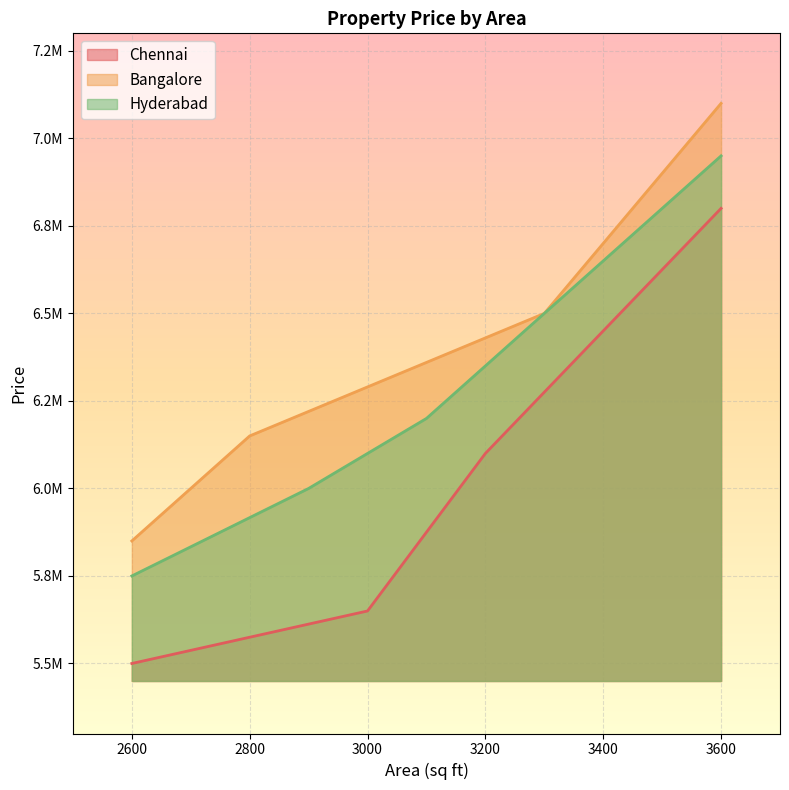

At which category does the chart reach its peak across all series?

3600